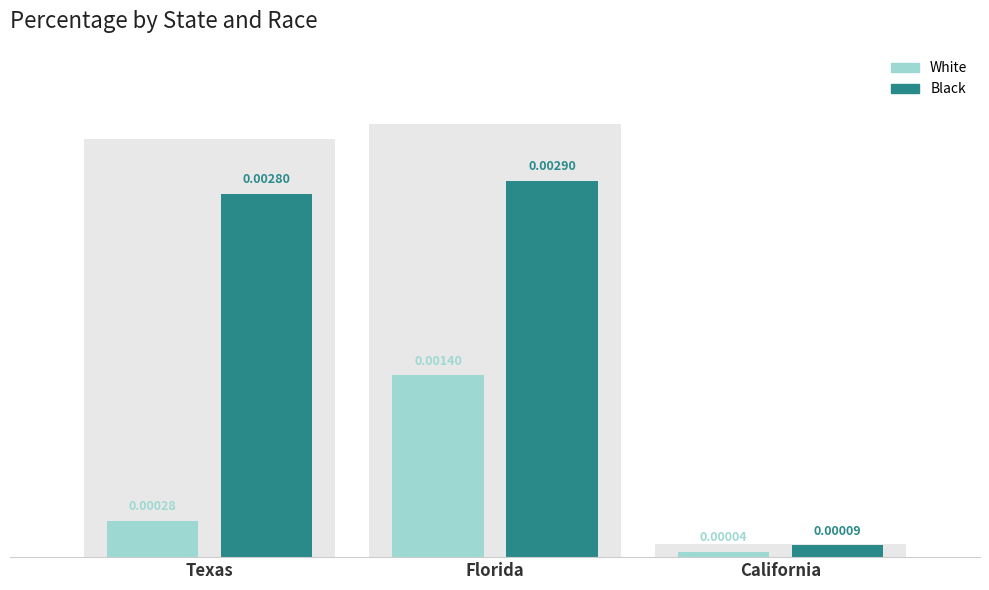

Is it true that White equals 0.0 at Florida?

True